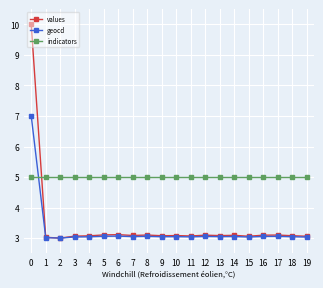

Which series has the largest total across all categories?

indicators